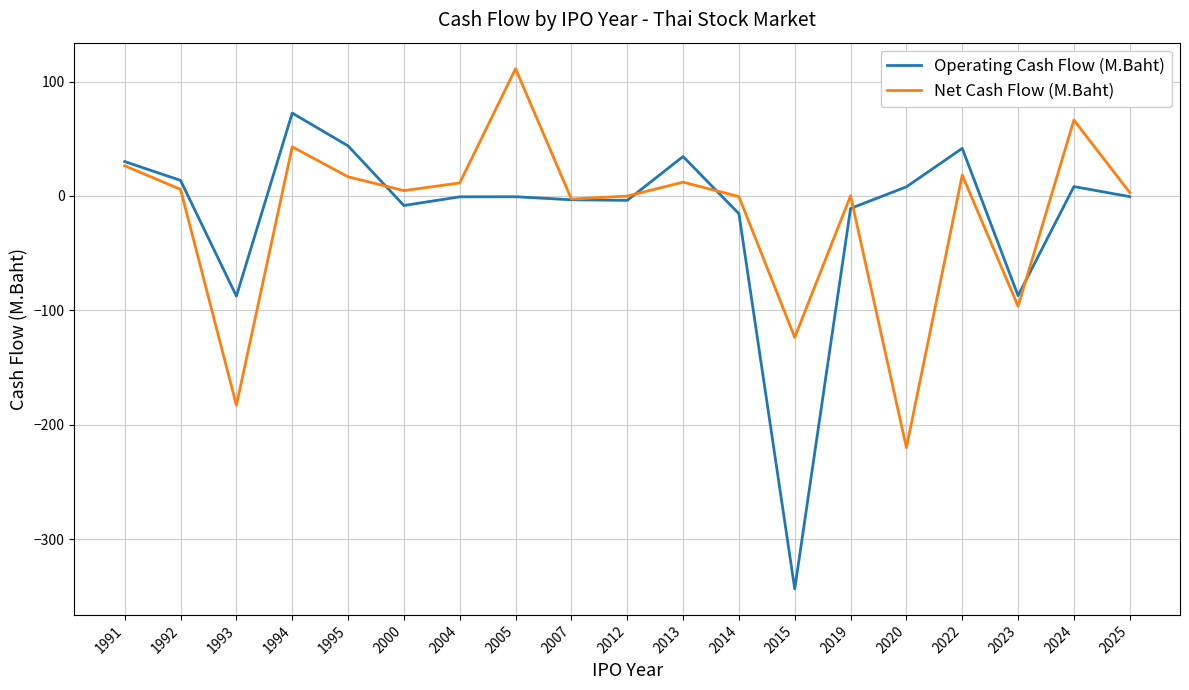

List the series in order of their peak value, highest first.

Net Cash Flow (M.Baht), Operating Cash Flow (M.Baht)